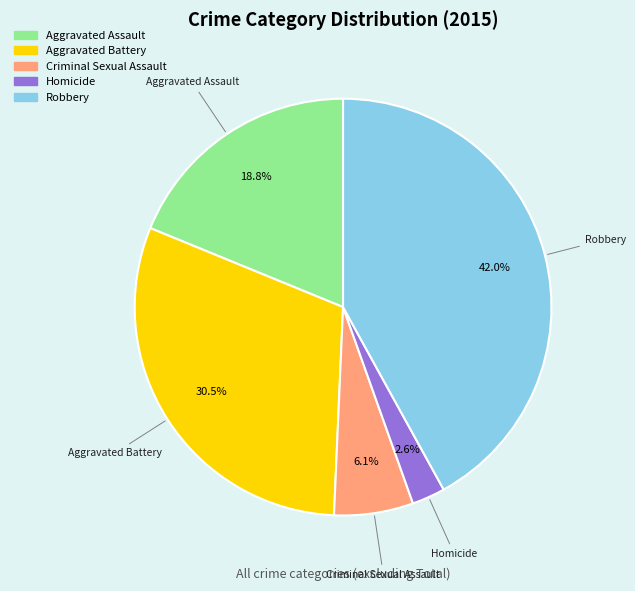

Which has a higher value, Robbery or Aggravated Battery?

Robbery